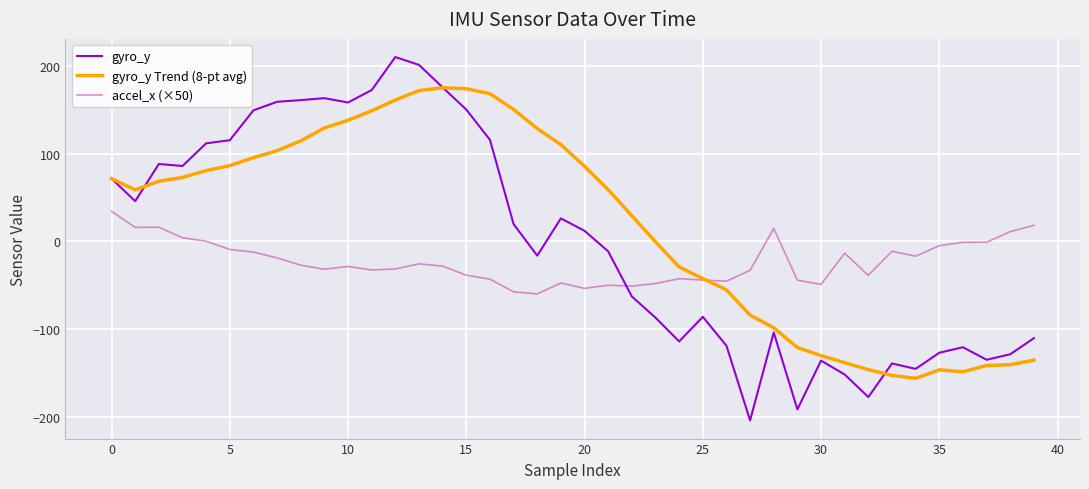

Which series has the widest spread of values?

gyro_y